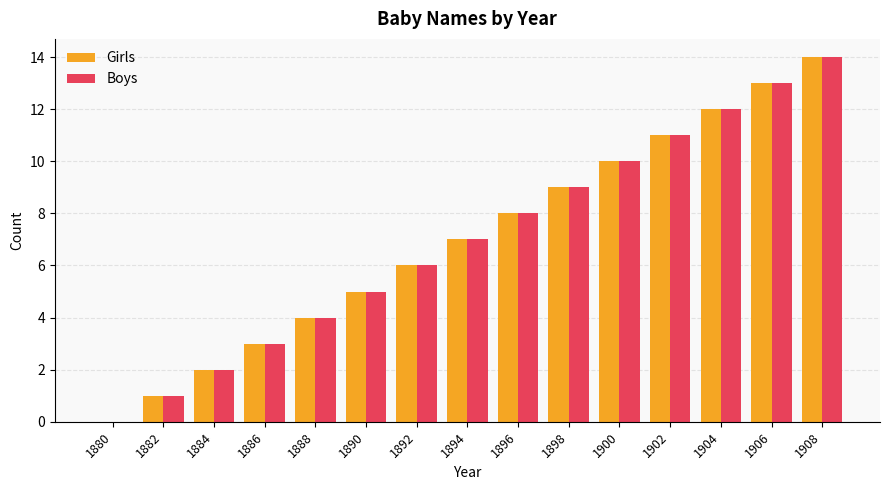

Reading left to right, extract all data points from this chart.

Girls: 1880=0	1882=1	1884=2	1886=3	1888=4	1890=5	1892=6	1894=7	1896=8	1898=9	1900=10	1902=11	1904=12	1906=13	1908=14
Boys: 1880=0	1882=1	1884=2	1886=3	1888=4	1890=5	1892=6	1894=7	1896=8	1898=9	1900=10	1902=11	1904=12	1906=13	1908=14